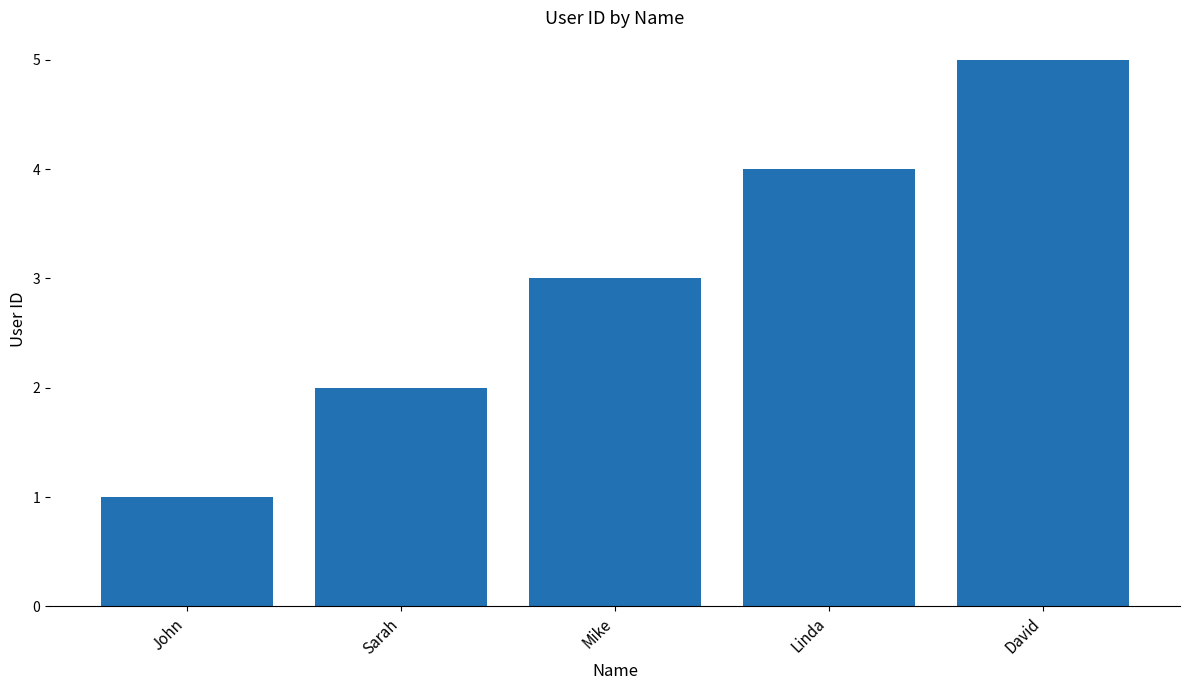

Count the values in the range 2 to 4.

3